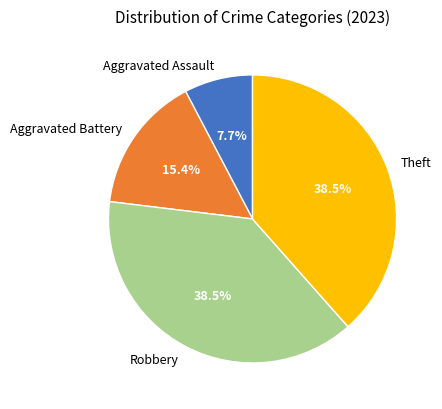

Combined, do Robbery and Aggravated Battery account for over 50%?

Yes